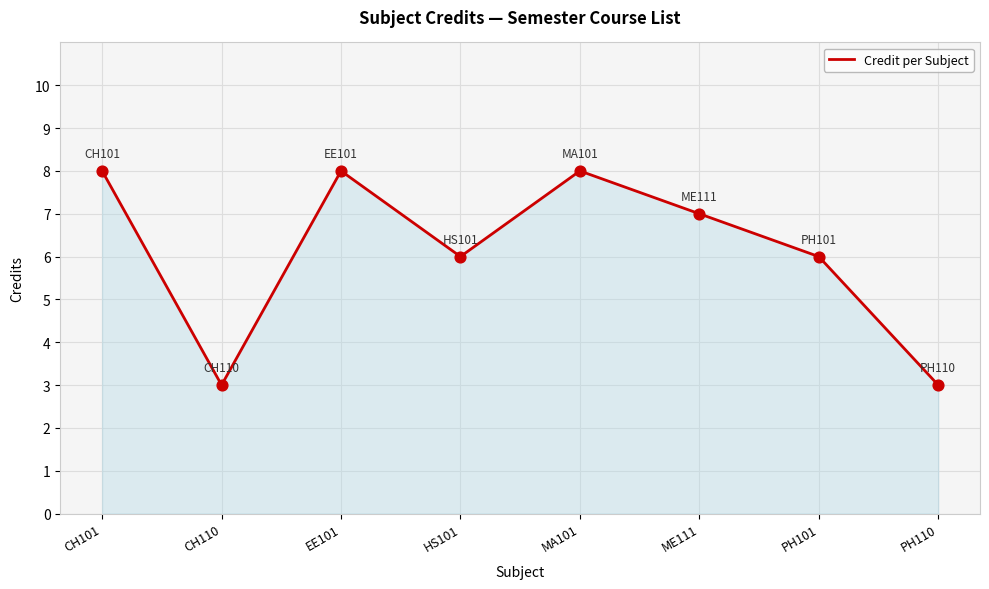

Approximately how many times larger is the value at CH110 compared to CH101?

0.4